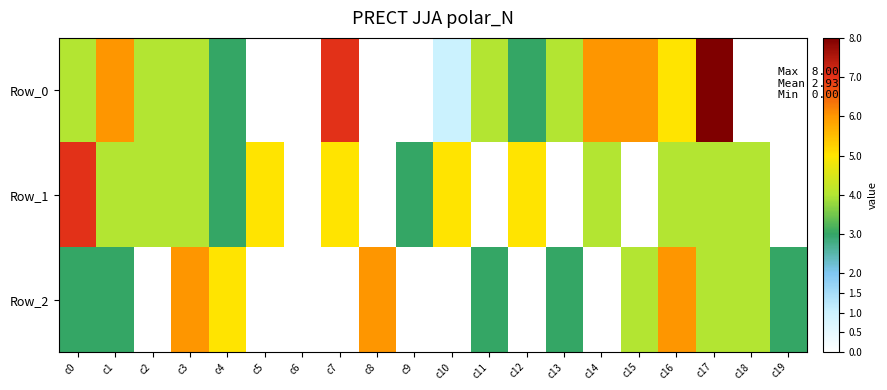

Reading right to left, list all the values displayed in this chart.

Row_0: c19=0	c18=0	c17=8	c16=5	c15=6	c14=6	c13=4	c12=3	c11=4	c10=1	c9=0	c8=0	c7=7	c6=0	c5=0	c4=3	c3=4	c2=4	c1=6	c0=4
Row_1: c19=0	c18=4	c17=4	c16=4	c15=0	c14=4	c13=0	c12=5	c11=0	c10=5	c9=3	c8=0	c7=5	c6=0	c5=5	c4=3	c3=4	c2=4	c1=4	c0=7
Row_2: c19=3	c18=4	c17=4	c16=6	c15=4	c14=0	c13=3	c12=0	c11=3	c10=0	c9=0	c8=6	c7=0	c6=0	c5=0	c4=5	c3=6	c2=0	c1=3	c0=3